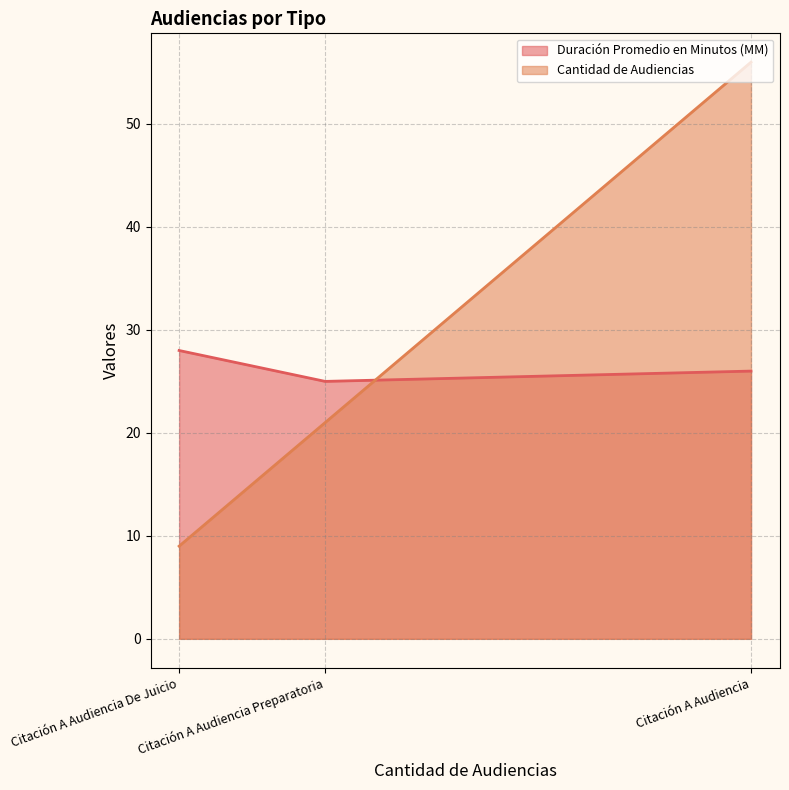

What position from the right is Citación A Audiencia?

1